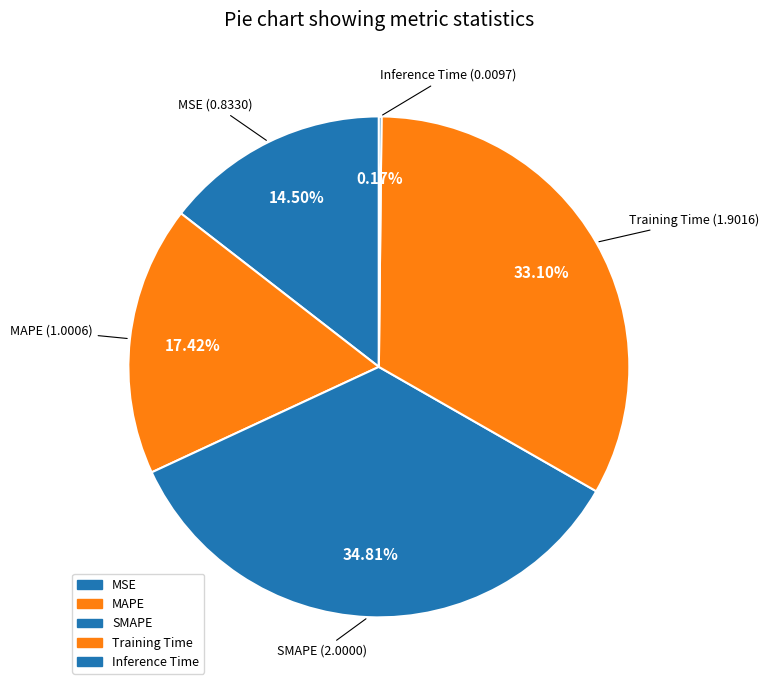

The Inference Time slice represents 8% of the pie. True or false?

False